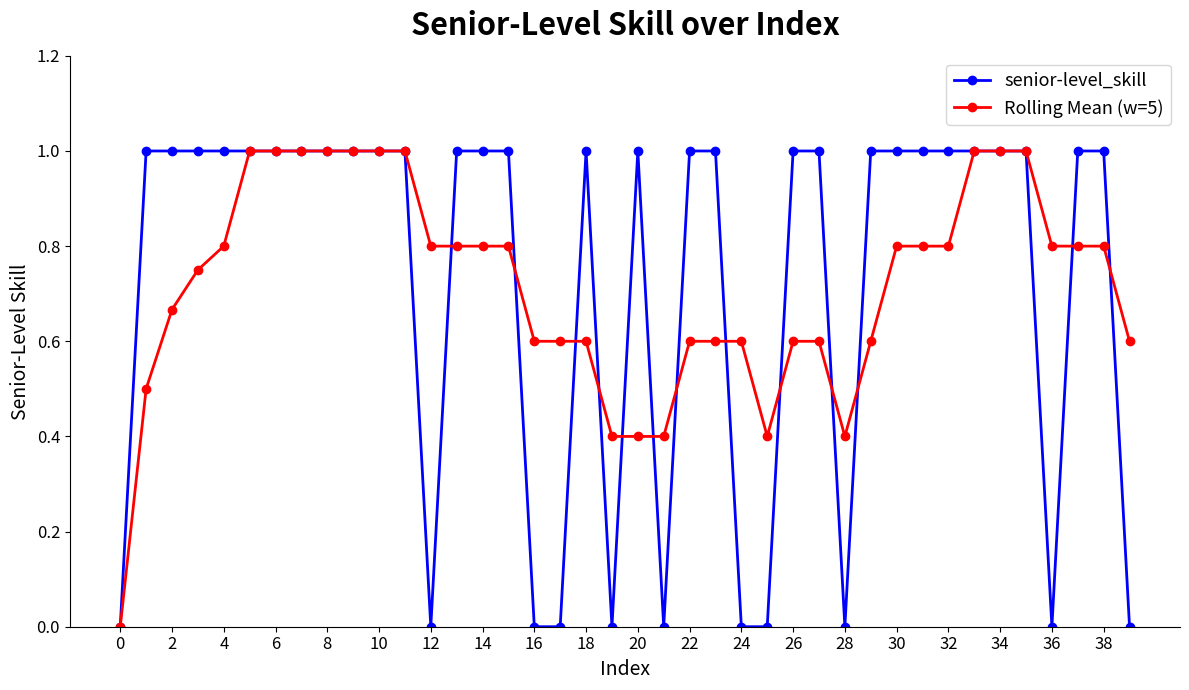

What is the greatest value displayed?

1.0